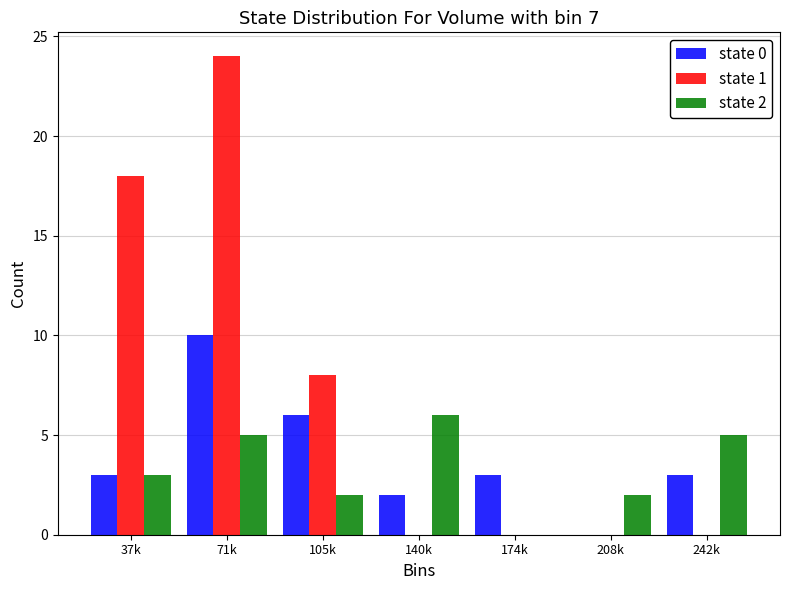

Reading left to right, list all the values displayed in this chart.

state 0: 37k=3	71k=10	105k=6	140k=2	174k=3	208k=0	242k=3
state 1: 37k=18	71k=24	105k=8	140k=0	174k=0	208k=0	242k=0
state 2: 37k=3	71k=5	105k=2	140k=6	174k=0	208k=2	242k=5